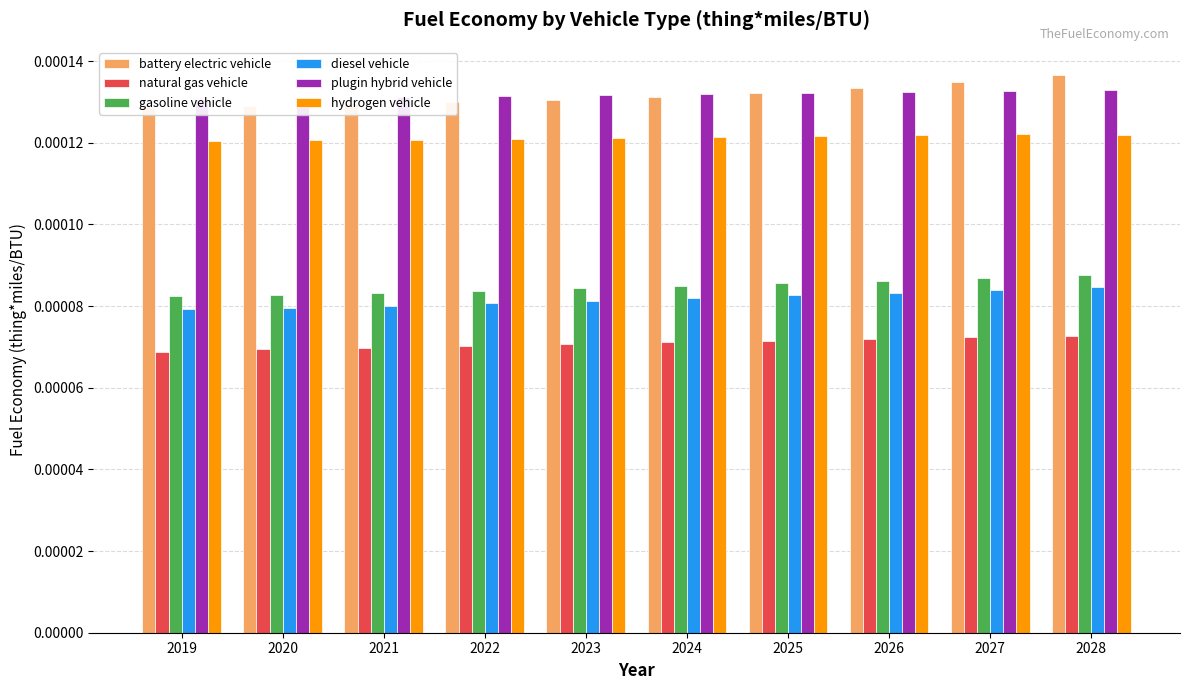

At how many categories does at least one series exceed 0?

10